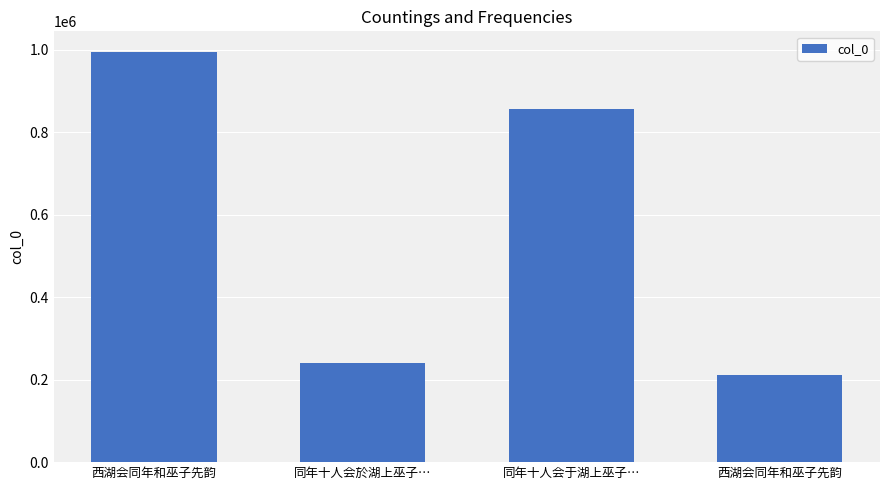

How many data points are less than 855451?

2